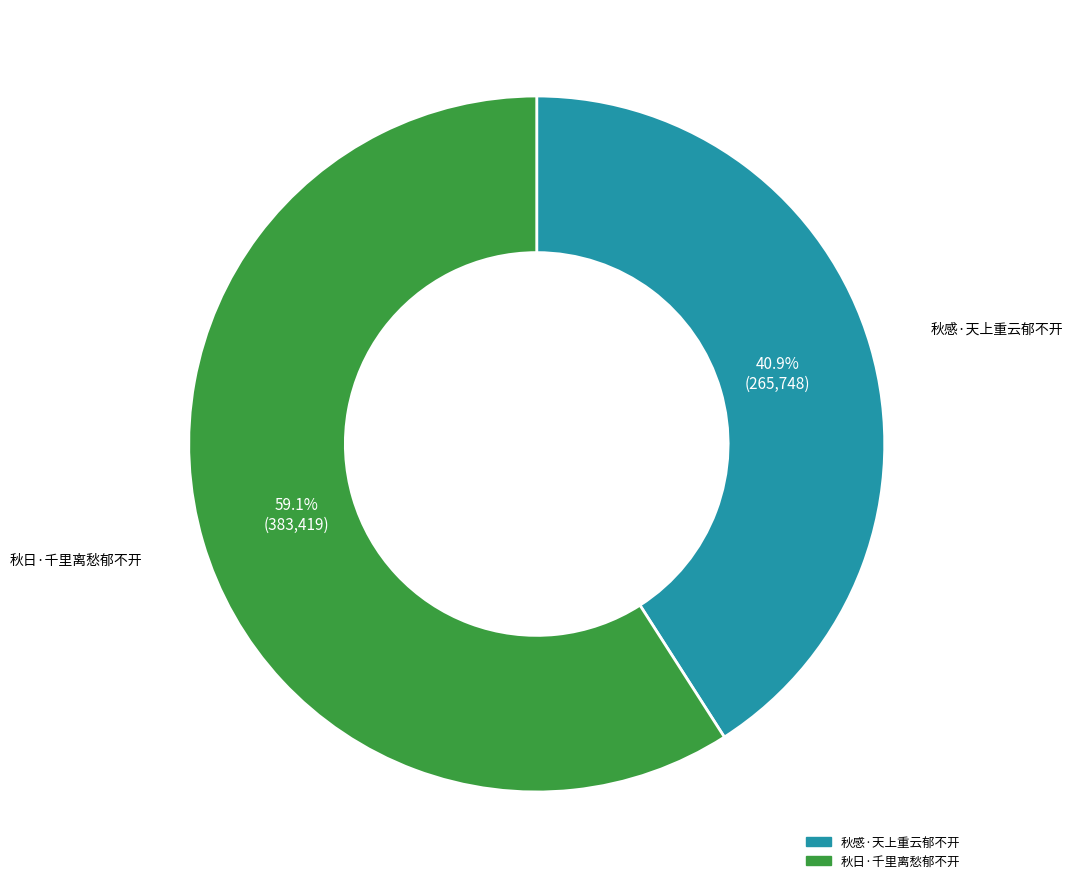

Does any single category account for the majority?

Yes